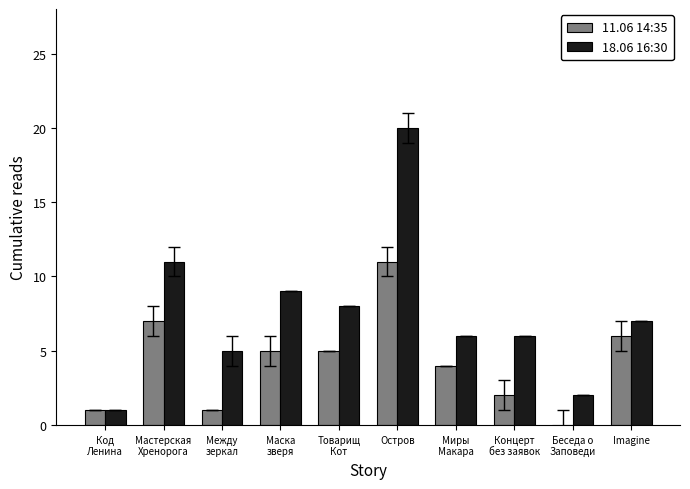

Is it true that 18.06 16:30 equals 15 at Маска
зверя?

False